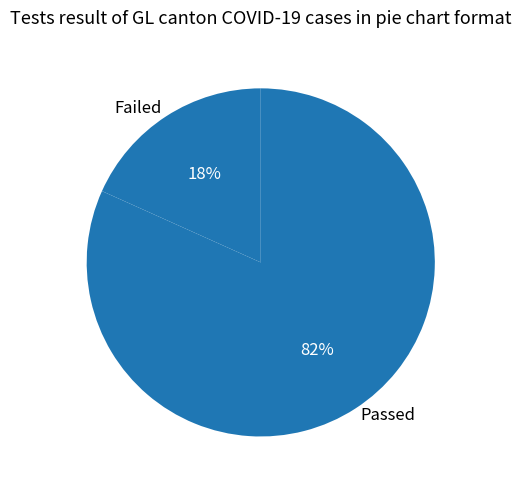

To the nearest percent, what is the average slice percentage?

50%